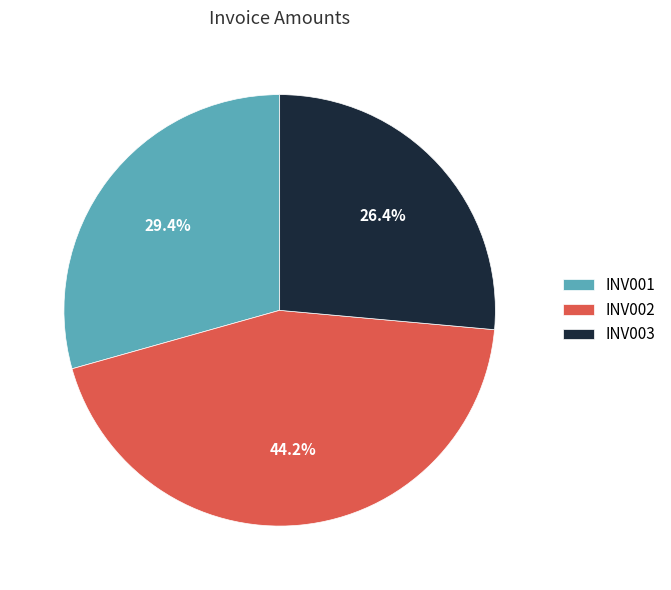

What percentage is the INV002 slice, to the nearest percent?

44%